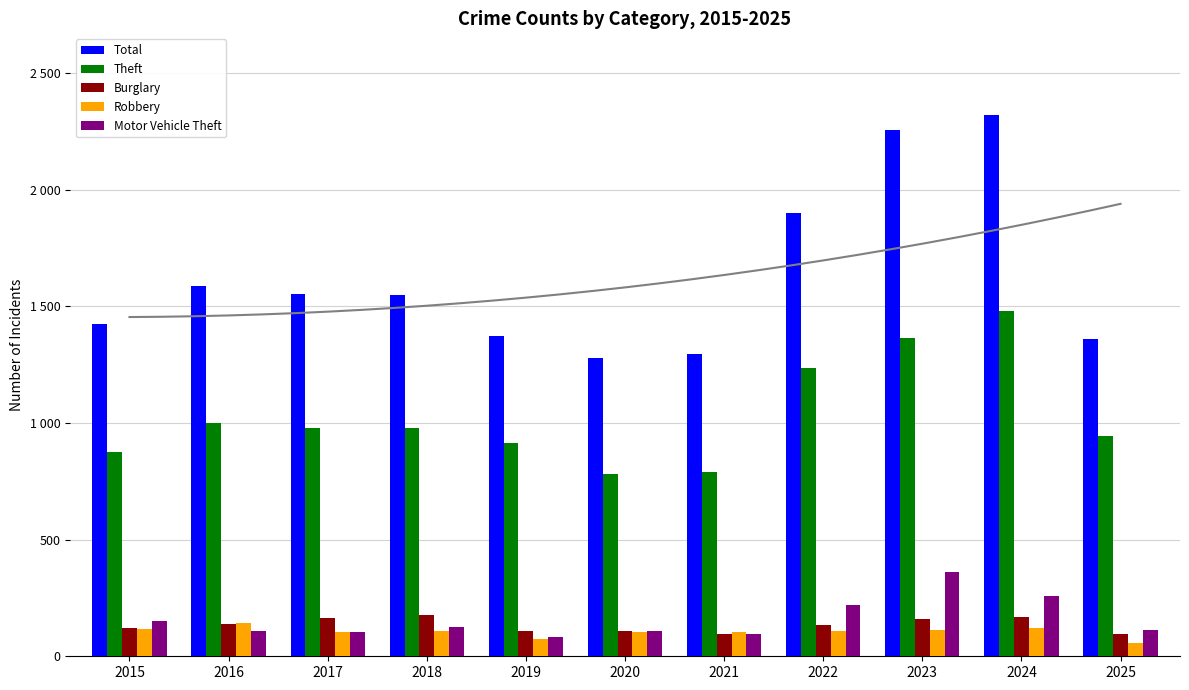

Which has a higher value, 2019 or 2025?

2019